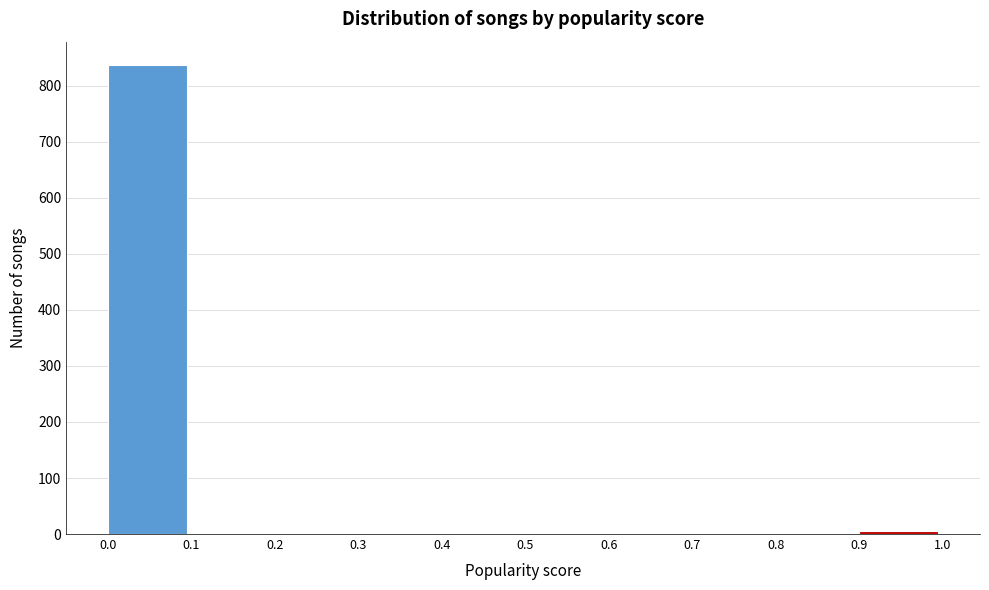

Reading left to right, list every bar in this chart as the range it spans on the x-axis followed by its height. The values are not printed on the chart, so give them approximately, as read against the axis.

0.0 to 0.1: 840
0.1 to 0.2: 0
0.2 to 0.3: 0
0.3 to 0.4: 0
0.4 to 0.5: 0
0.5 to 0.6: 0
0.6 to 0.7: 0
0.7 to 0.8: 0
0.8 to 0.9: 0
0.9 to 1.0: under 10